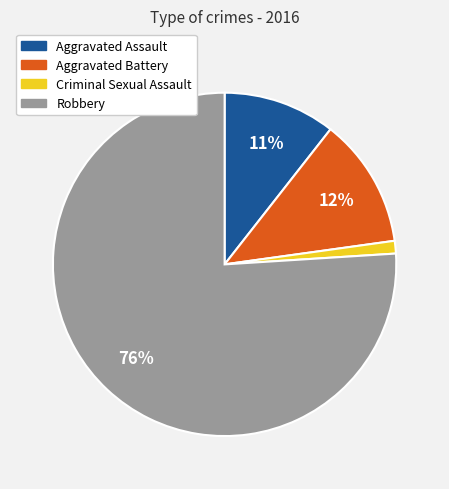

Which has a higher value, Criminal Sexual Assault or Robbery?

Robbery